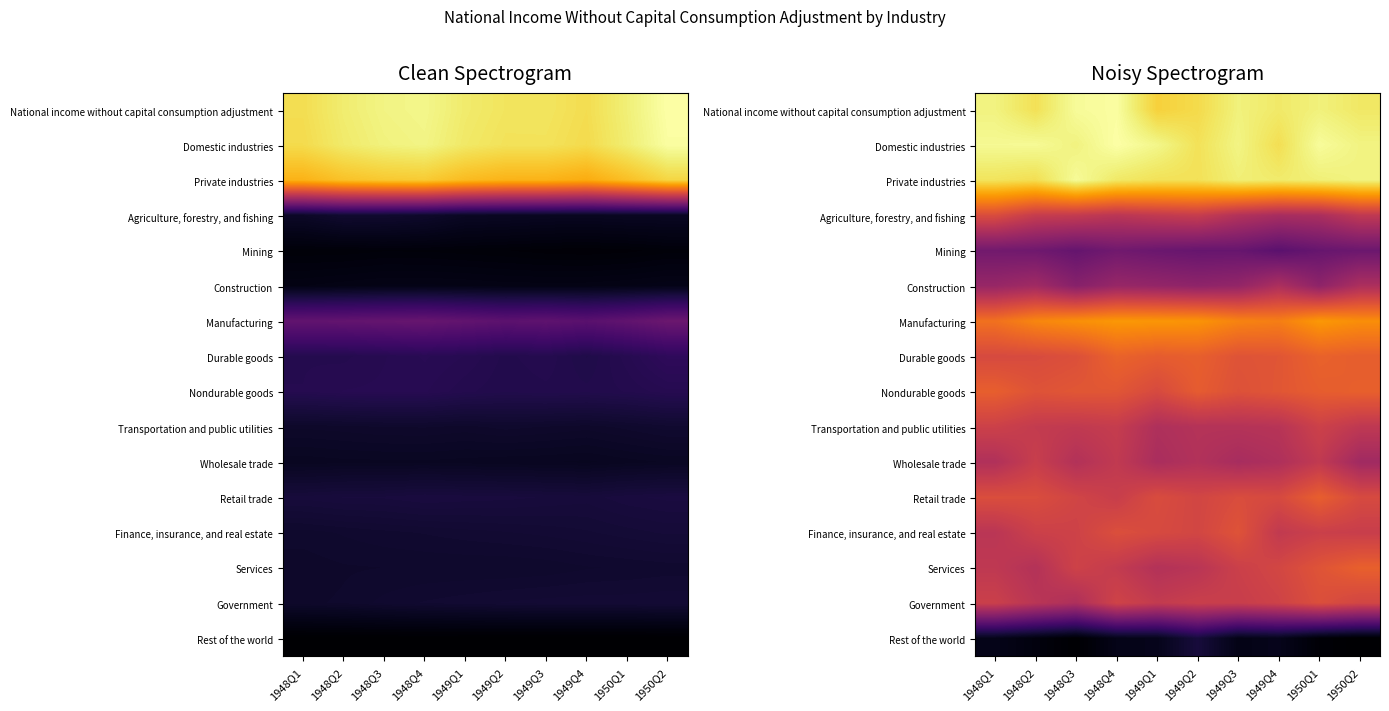

What is the maximum value shown in the chart?

12.7